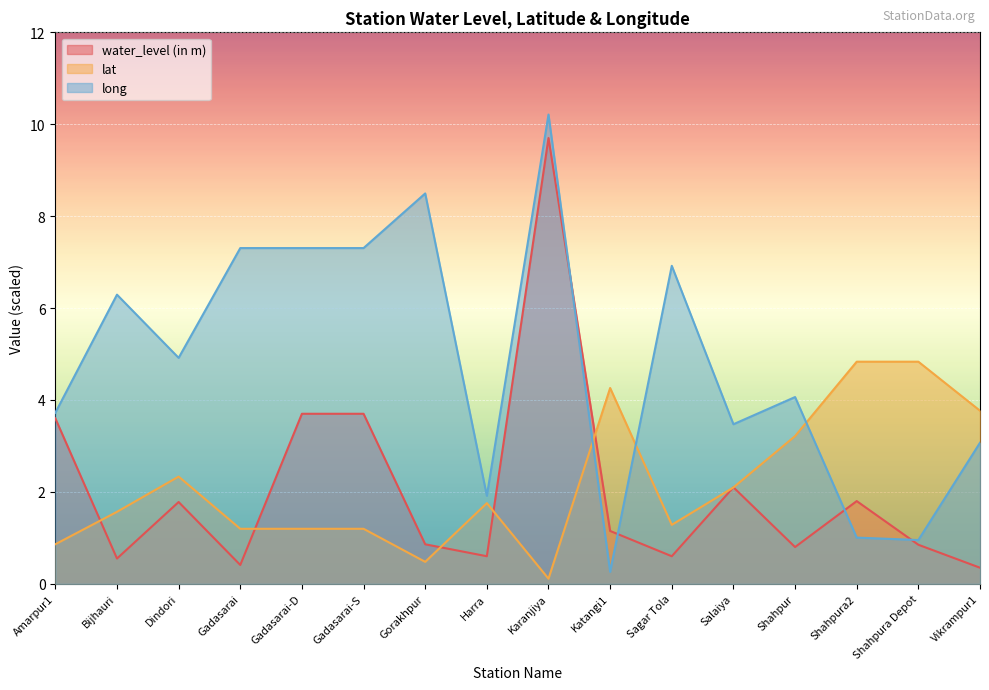

What is the approximate value of long at Vikrampur1?

3.1